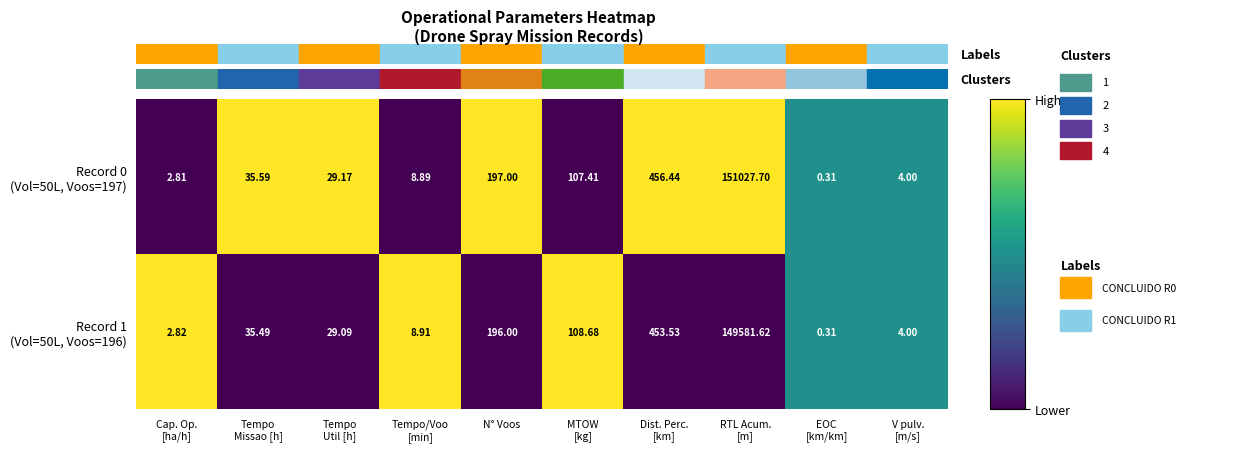

Count the number of categories in the chart.

10